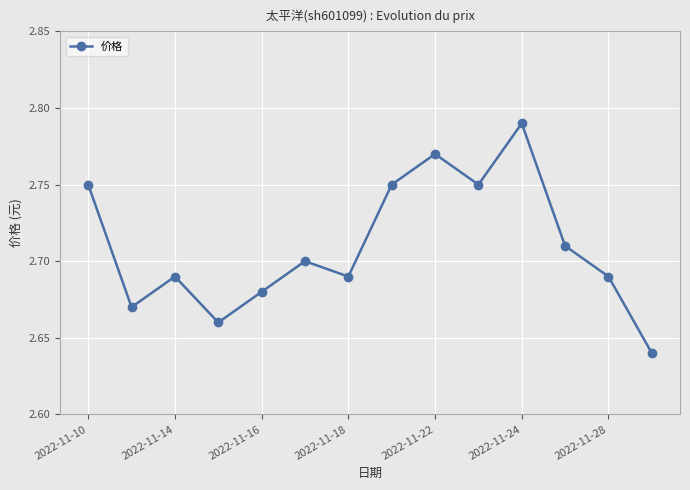

How many values are between 2 and 3?

14